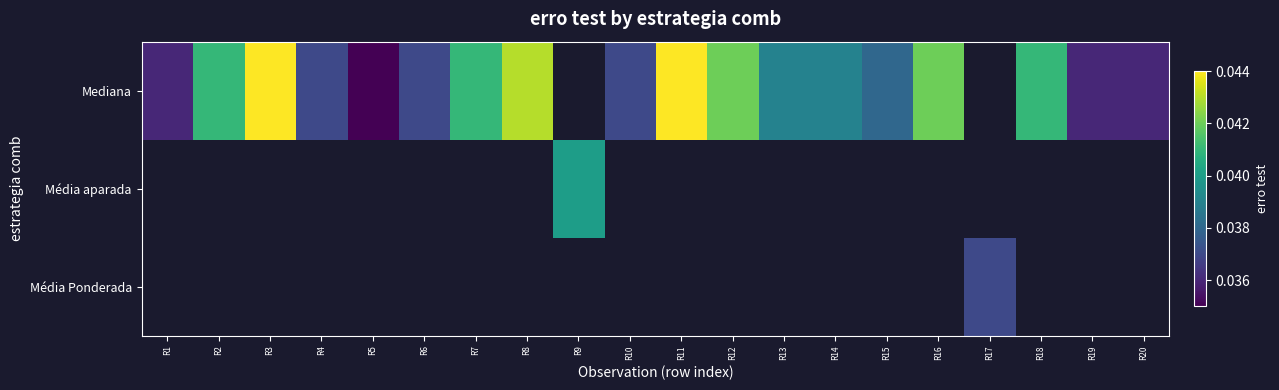

List the series in order of their overall mean, highest first.

Mediana, Média aparada, Média Ponderada